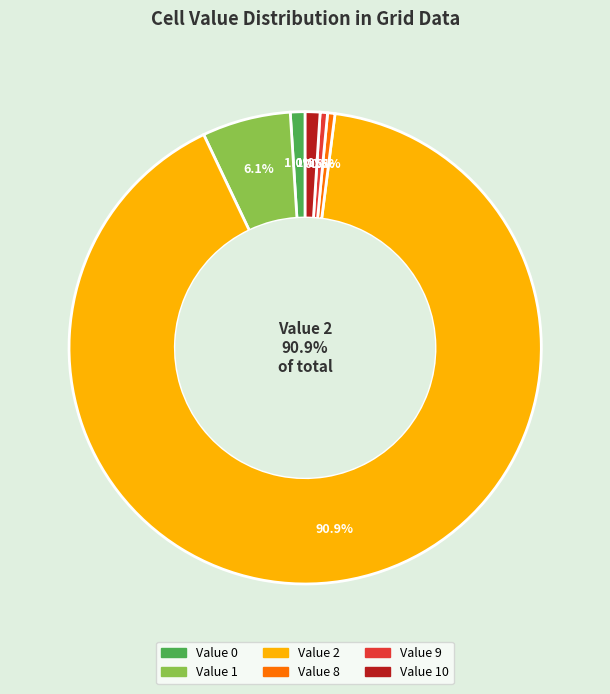

Rank the categories by value from lowest to highest.

Value 8, Value 9, Value 0, Value 10, Value 1, Value 2